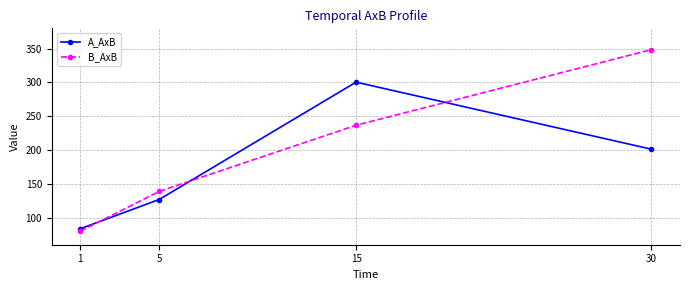

How many lines are shown in the chart?

2